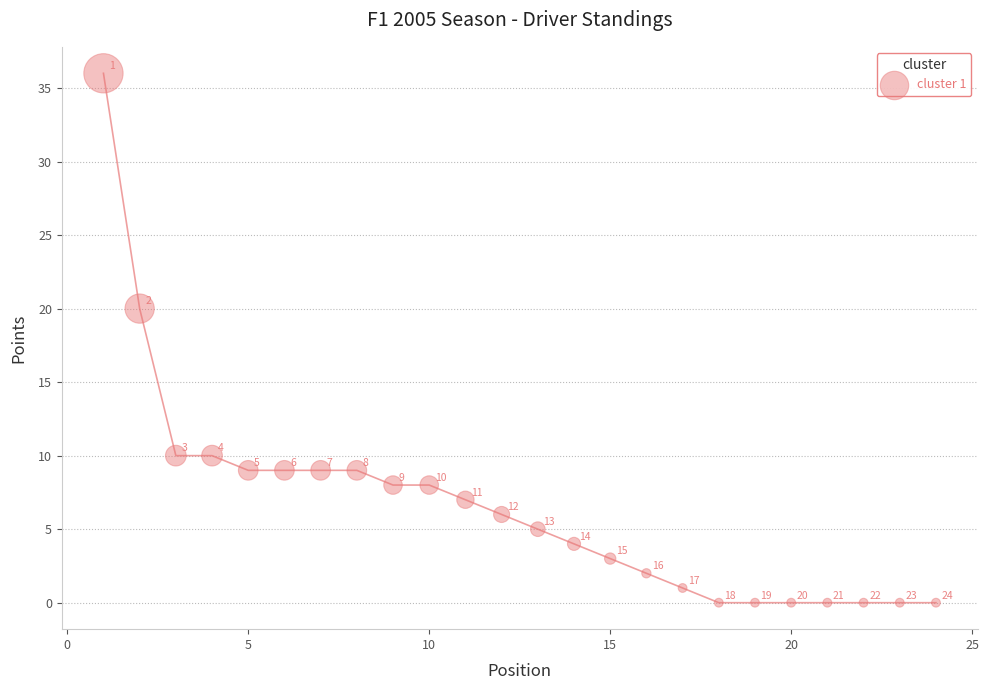

What is the range of X values (max minus min)?

23